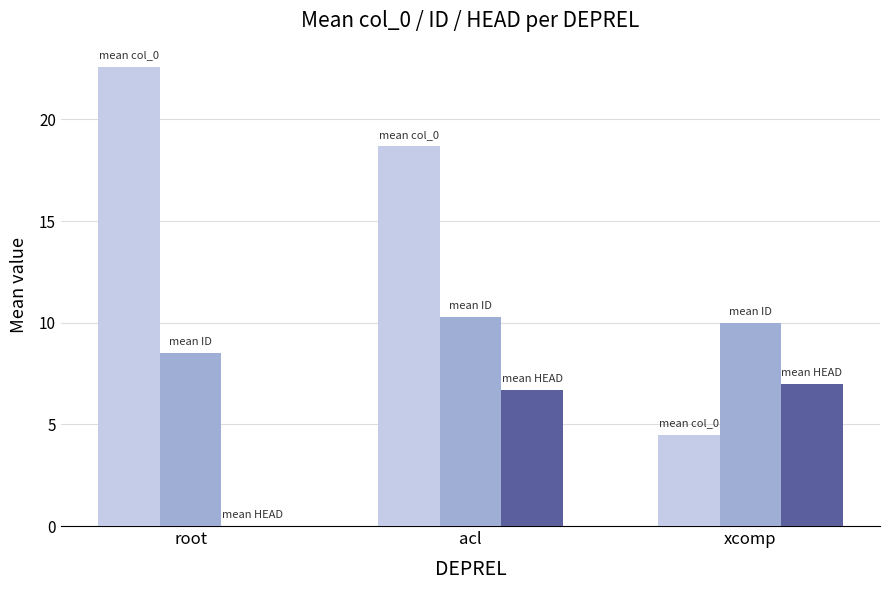

At which category does the chart reach its peak across all series?

root